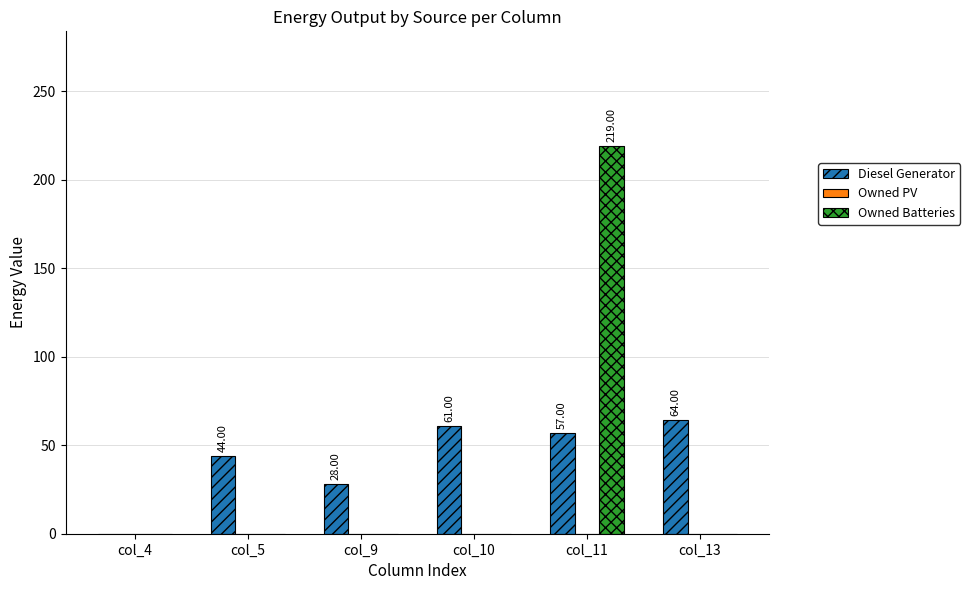

What is the sum of all Diesel Generator values?

254.0